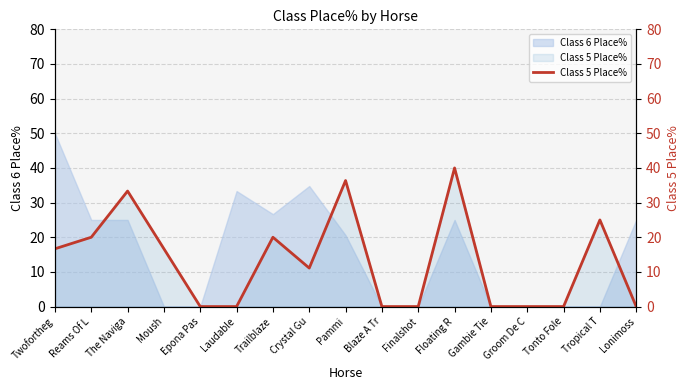

What is the sum of the values at Trailblaze and Groom De C?

20.0